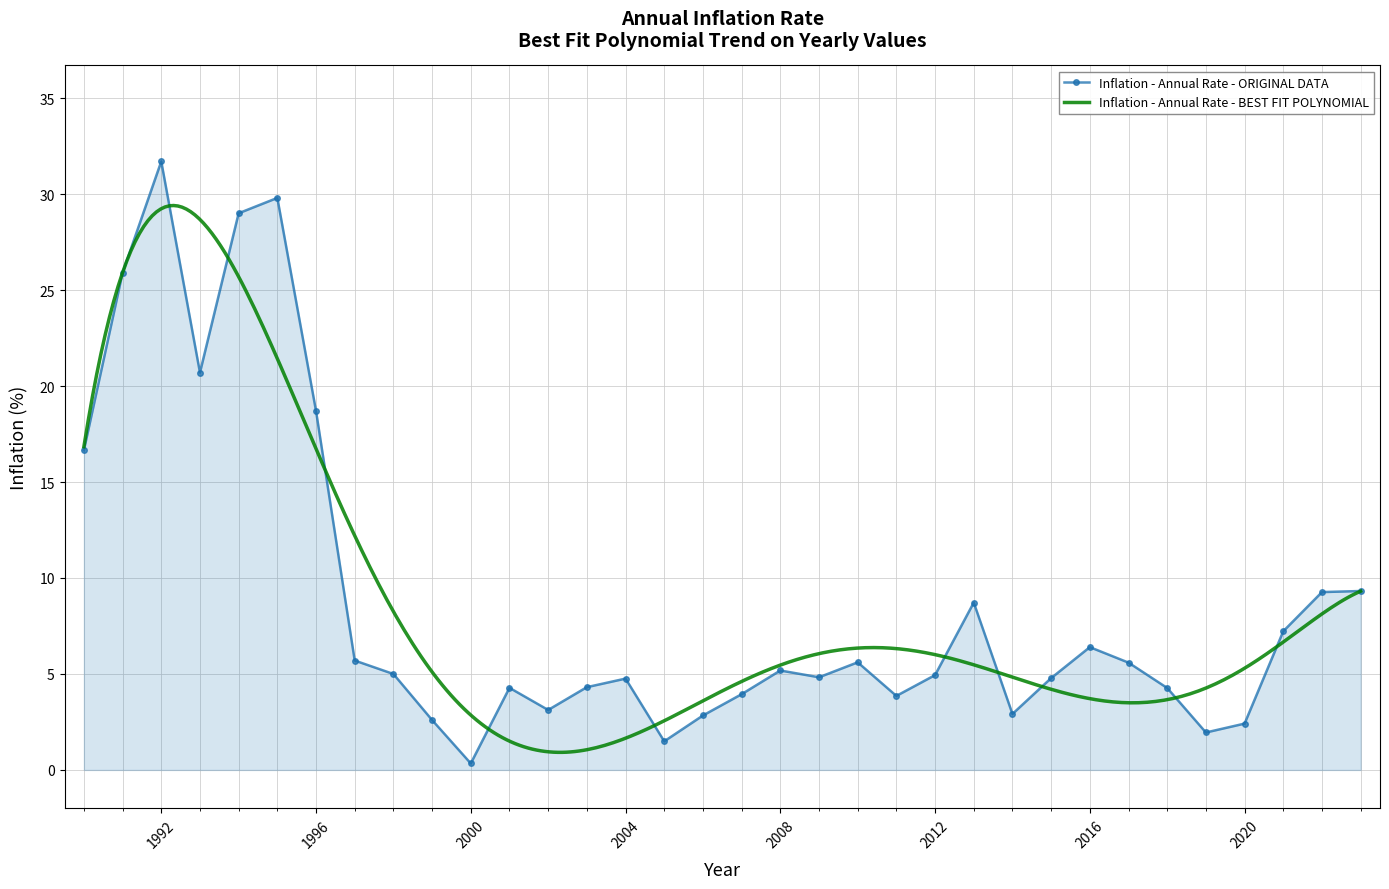

List the labels in order of value, smallest first.

2000, 2005, 2019, 2020, 1999, 2006, 2014, 2002, 2011, 2007, 2018, 2001, 2003, 2004, 2015, 2009, 2012, 1998, 2008, 2017, 2010, 1997, 2016, 2021, 2013, 2022, 2023, 1990, 1996, 1993, 1991, 1994, 1995, 1992